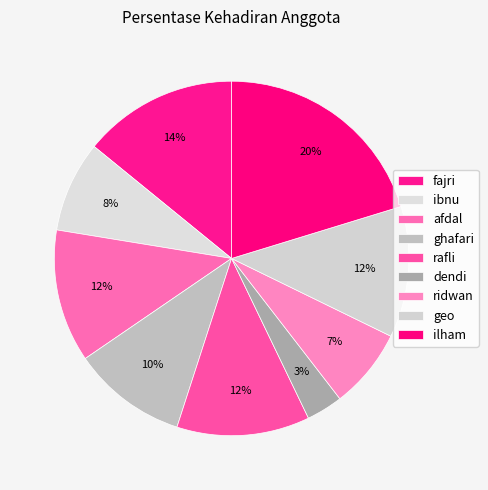

Rank the categories by value from lowest to highest.

dendi, ridwan, ibnu, ghafari, geo, afdal, rafli, fajri, ilham